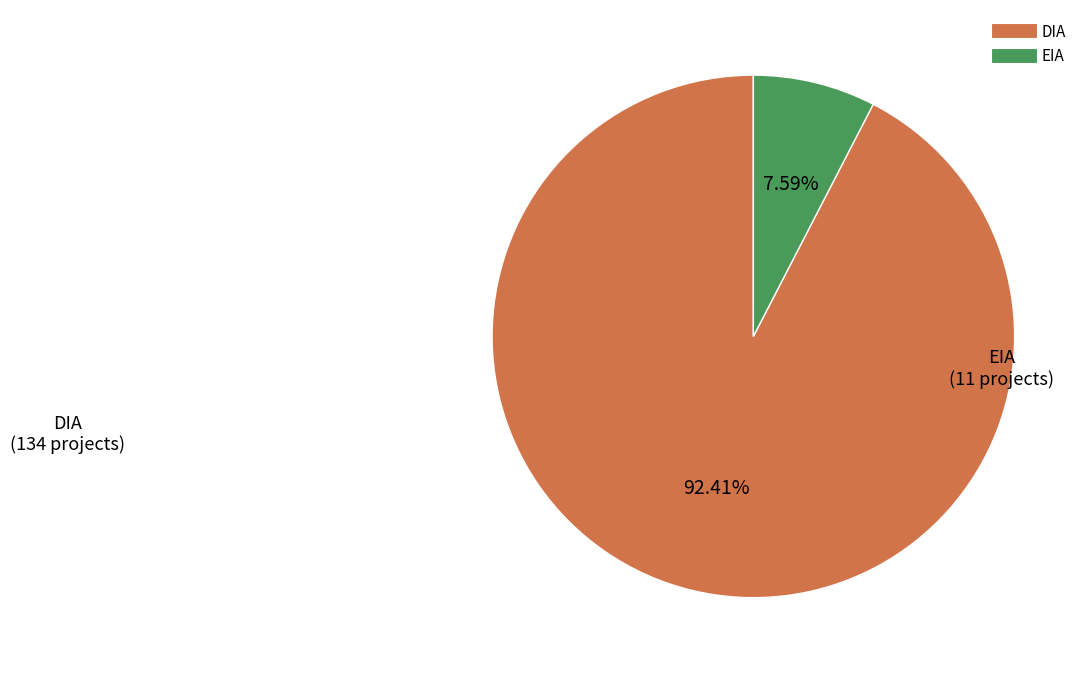

To the nearest percent, what is the difference between the largest and smallest slice percentages?

85%